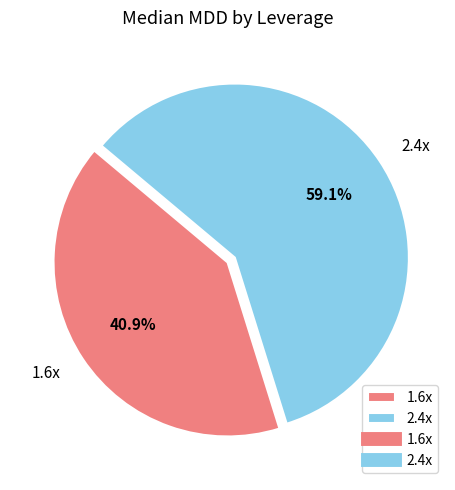

What is the smallest slice in the pie chart?

1.6x